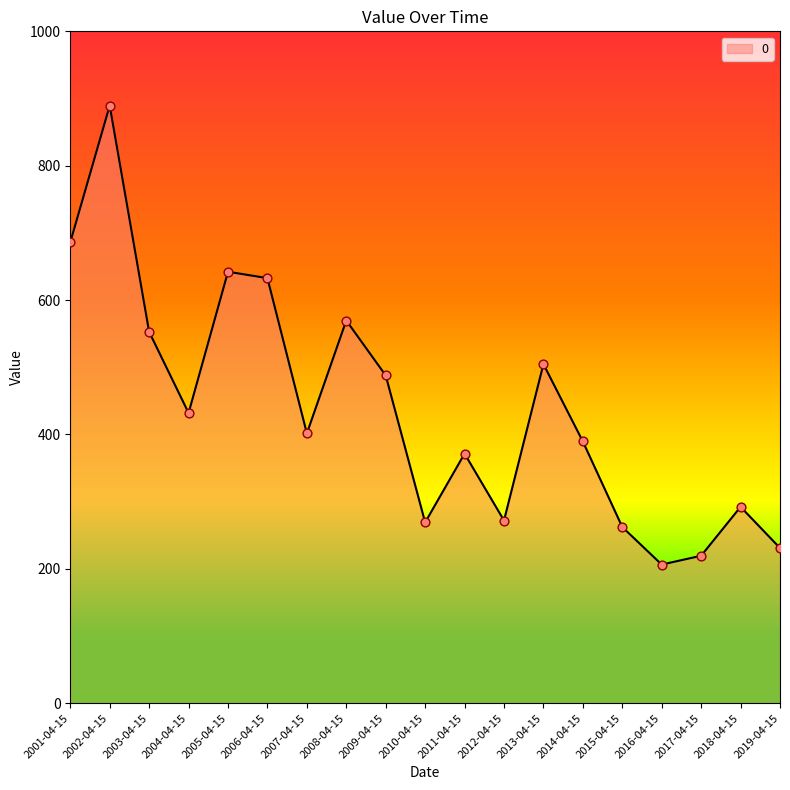

What is the change in value from 2002-04-15 to 2015-04-15?

-627.2